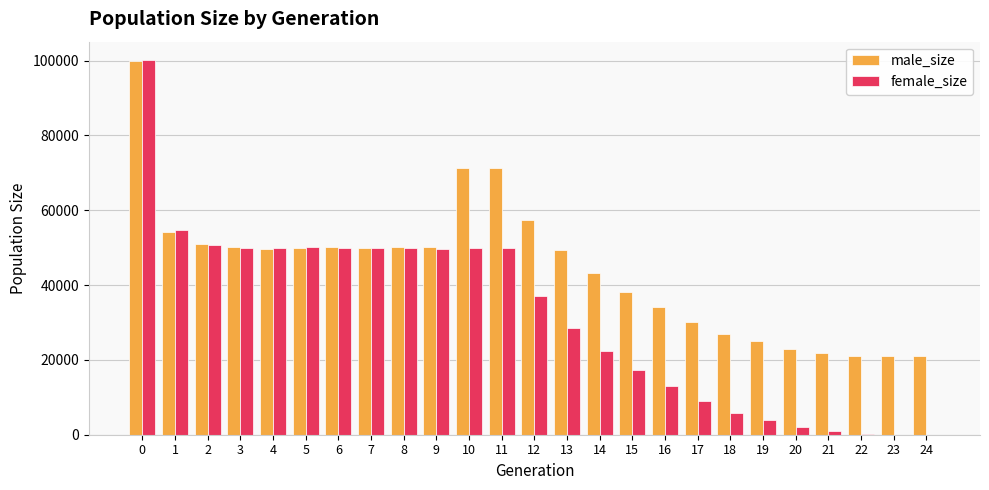

The male_size series shows 26285 at 12. True or false?

False